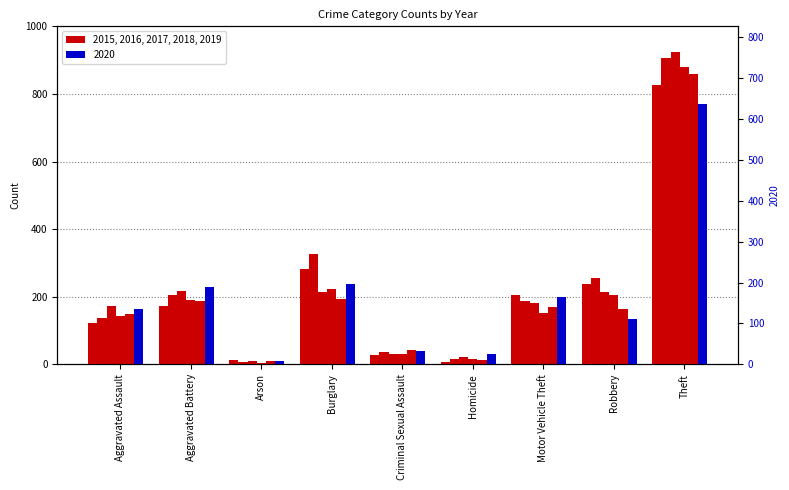

What is the average value of the 2017 series?

221